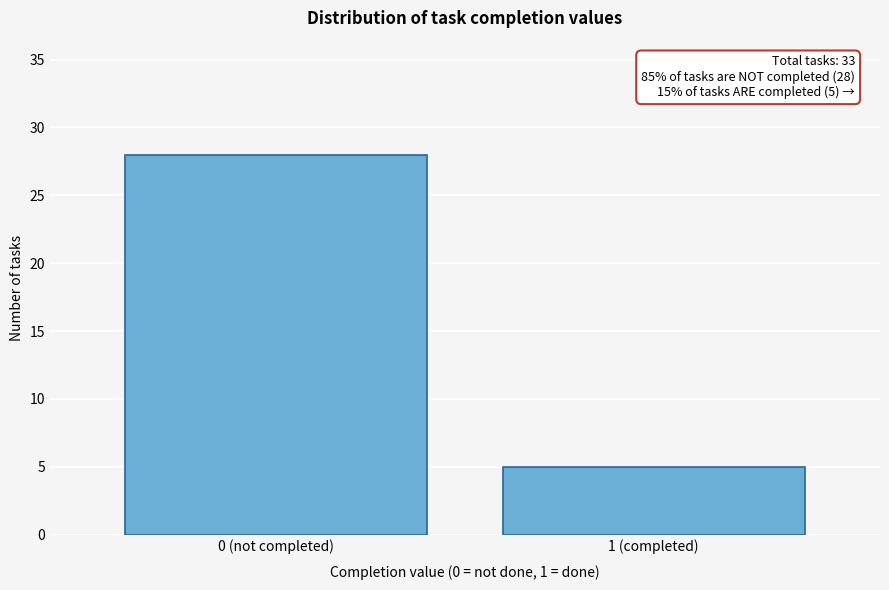

Reading right to left, transcribe all the data shown in this chart.

5	28